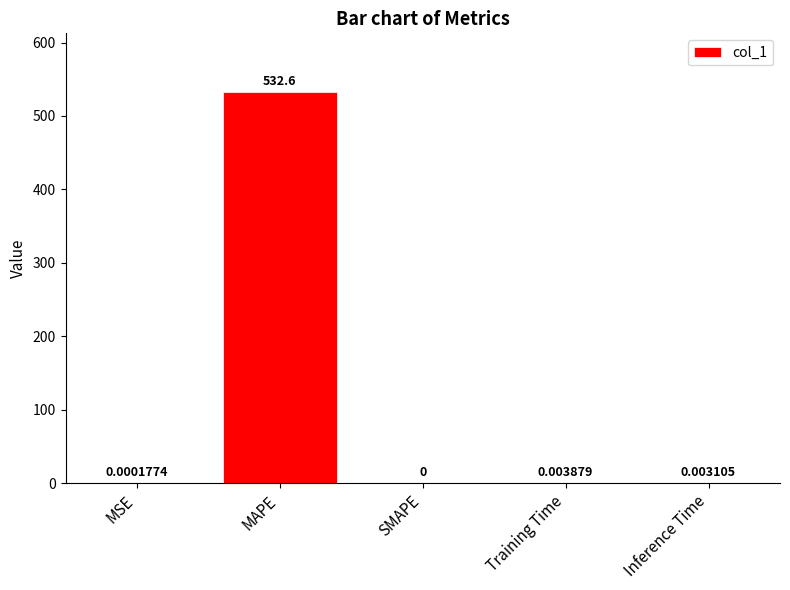

What is the sum of all values?

532.6